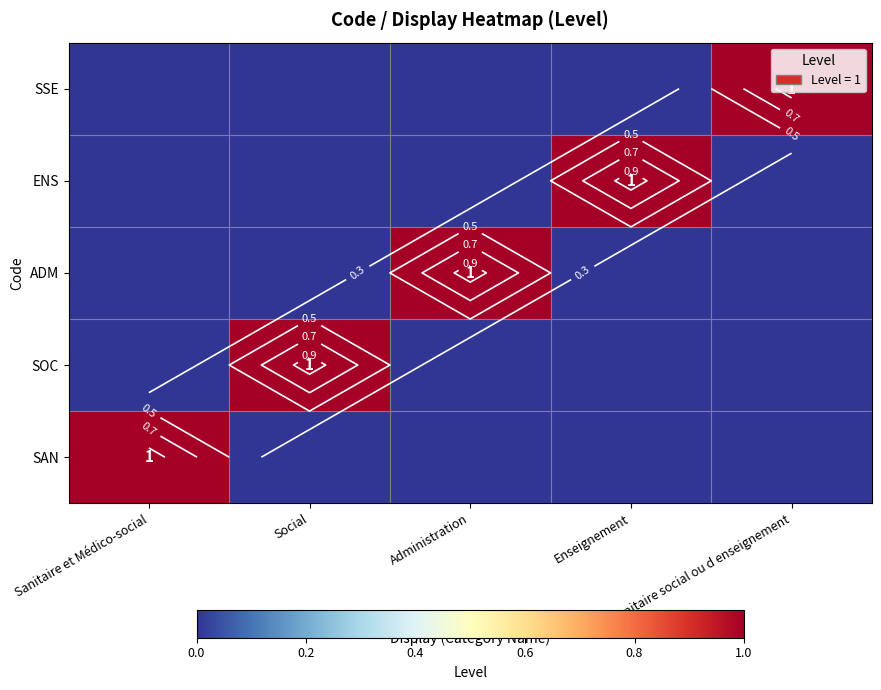

Which series has the largest total across all categories?

SAN